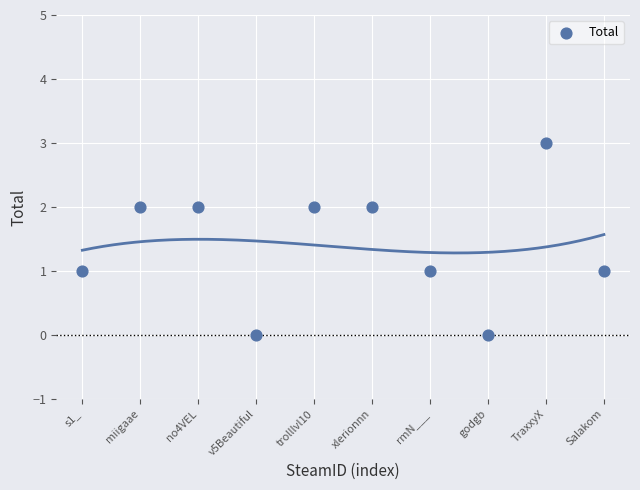

What is the range of Y values (max minus min)?

3